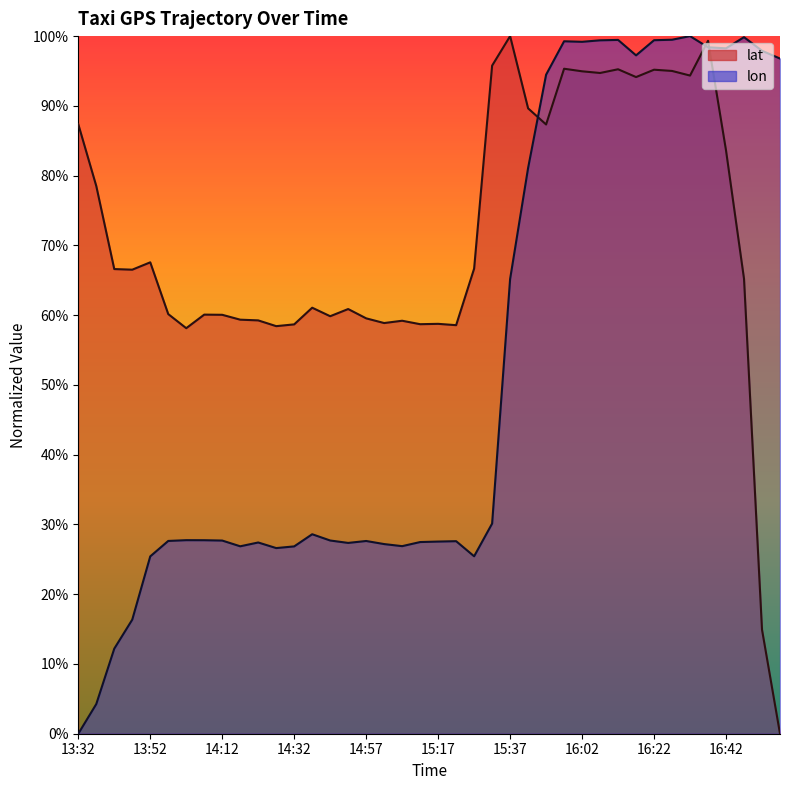

Between which two adjacent categories do lon and lat first intersect?

15:42 and 15:47